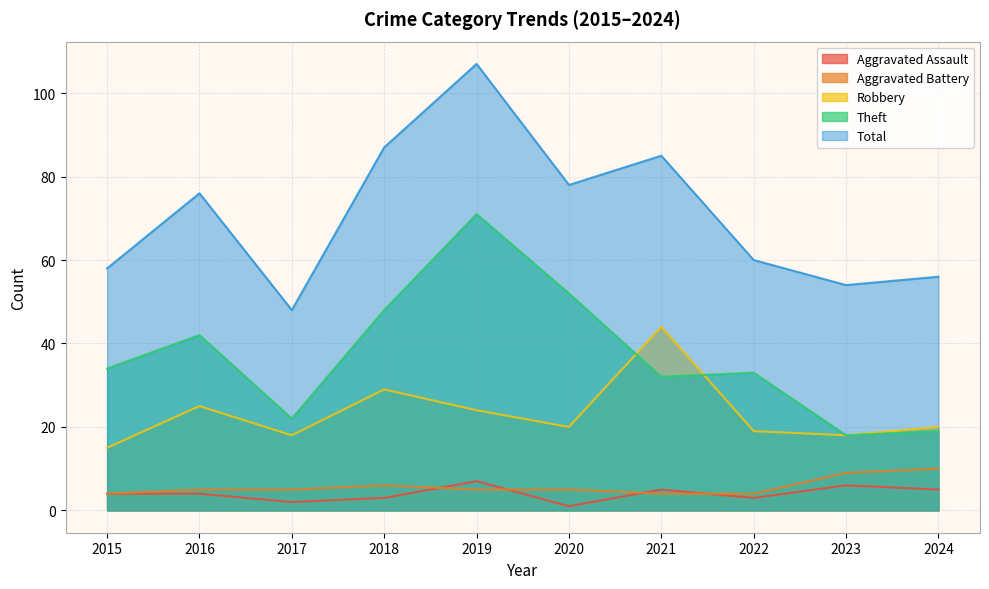

What is the smallest value displayed?

1